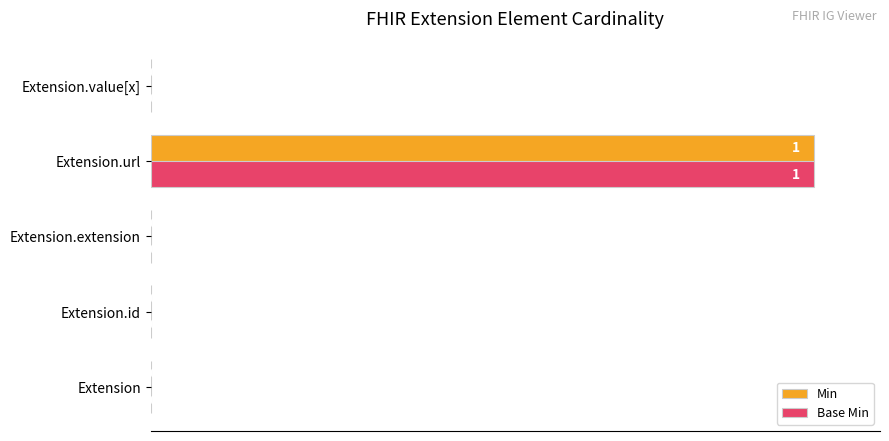

The value of Min at Extension is 0. True or false?

True